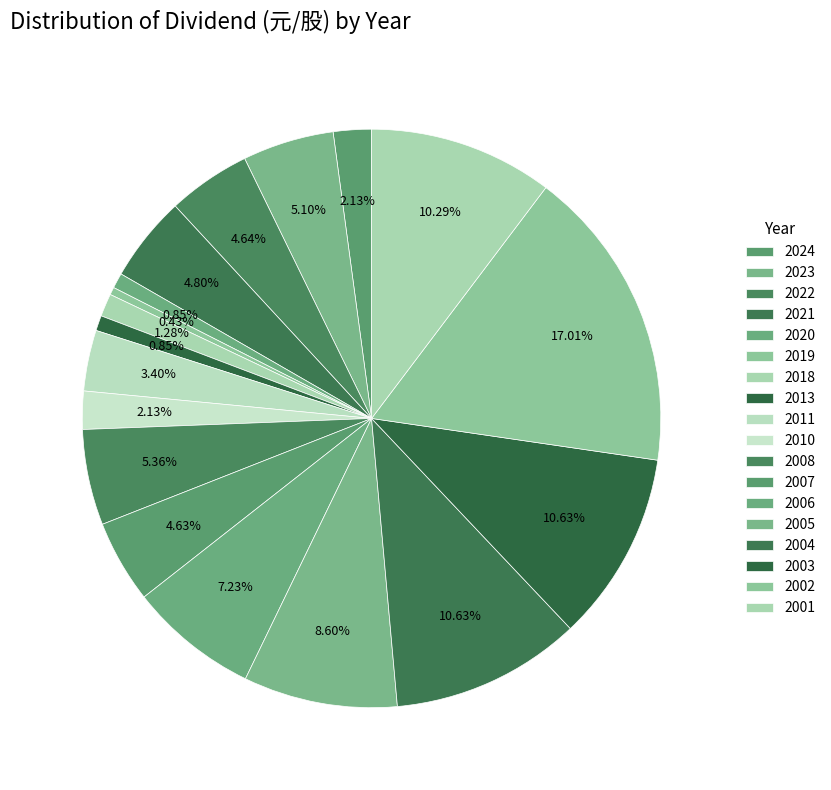

Which category has the biggest portion of the pie?

2002